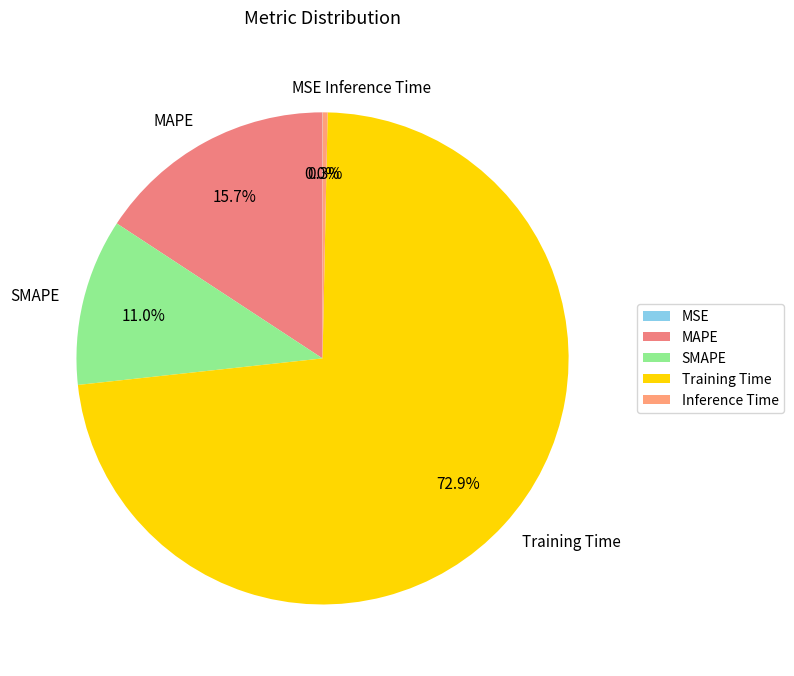

Which slice is the largest?

Training Time